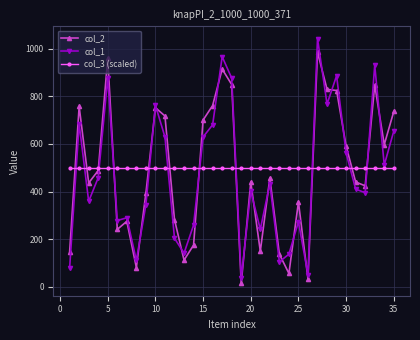

What is the difference between the second highest and second lowest values in the col_2 series?

926